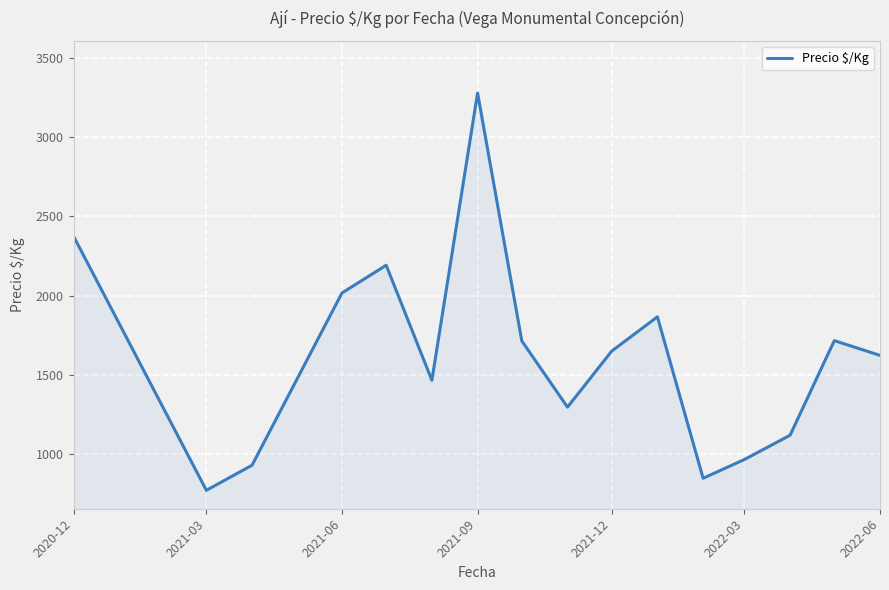

What is the maximum value shown in the chart?

3277